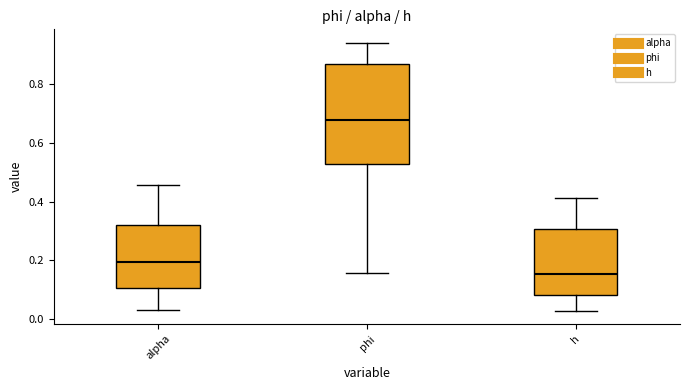

Where is the upper edge of the box for alpha on the y-axis? The values are not printed on the chart, so give them approximately, as read against the axis.

0.32